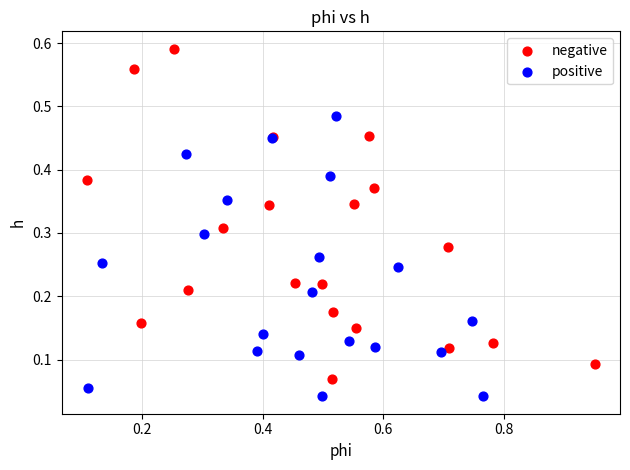

Which series reaches the maximum Y coordinate?

negative